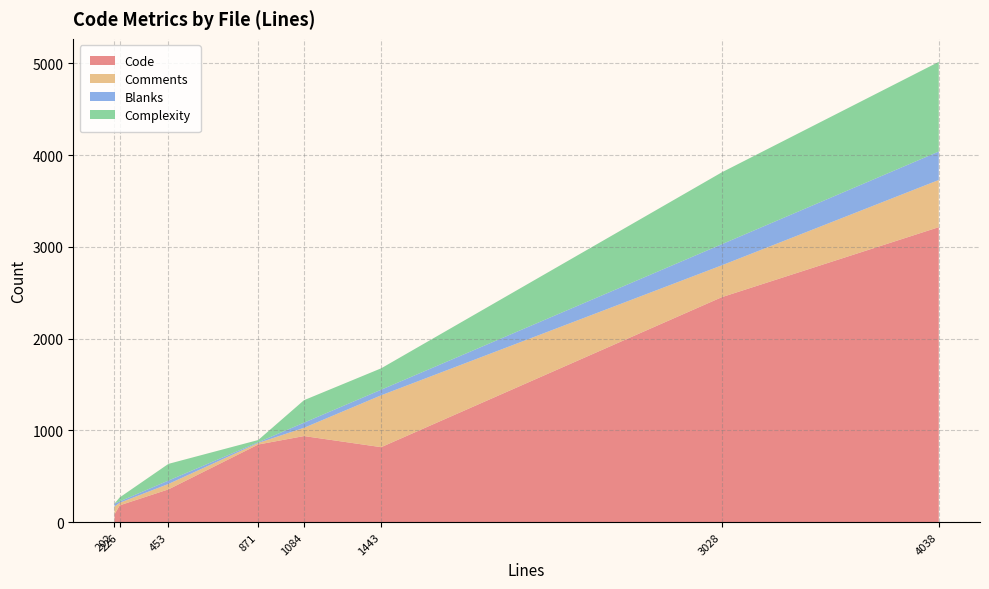

Reading left to right, what are all the values shown in this chart?

Code: lcd_arraybuffer.c=183	jswrap_graphics.c=817	jsvar.c=3214	jsutils.c=846	jspin.c=357	jsparse.h=84	jsparse.c=2451	jslex.c=938
Comments: lcd_arraybuffer.c=28	jswrap_graphics.c=565	jsvar.c=514	jsutils.c=17	jspin.c=59	jsparse.h=86	jsparse.c=347	jslex.c=90
Blanks: lcd_arraybuffer.c=15	jswrap_graphics.c=61	jsvar.c=310	jsutils.c=8	jspin.c=37	jsparse.h=32	jsparse.c=230	jslex.c=56
Complexity: lcd_arraybuffer.c=43	jswrap_graphics.c=233	jsvar.c=977	jsutils.c=24	jspin.c=182	jsparse.h=0	jsparse.c=783	jslex.c=245